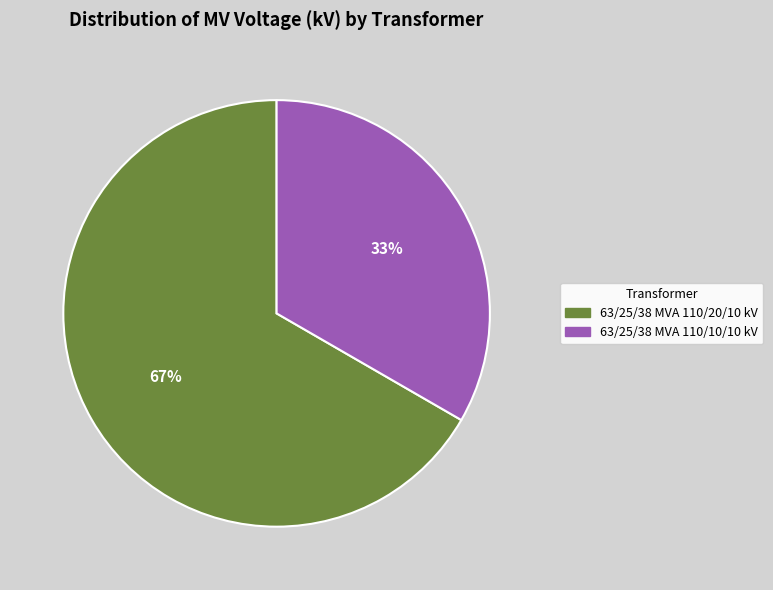

What is the ratio of the value at 63/25/38 MVA 110/20/10 kV to the value at 63/25/38 MVA 110/10/10 kV?

2.0